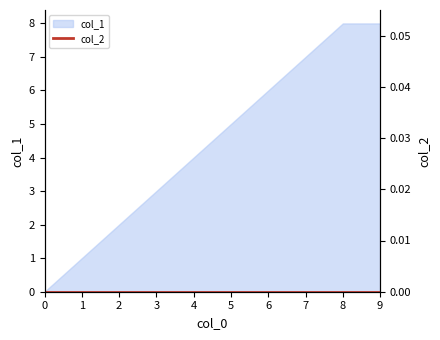

True or false: col_1 has a value of 4 at 2.

False